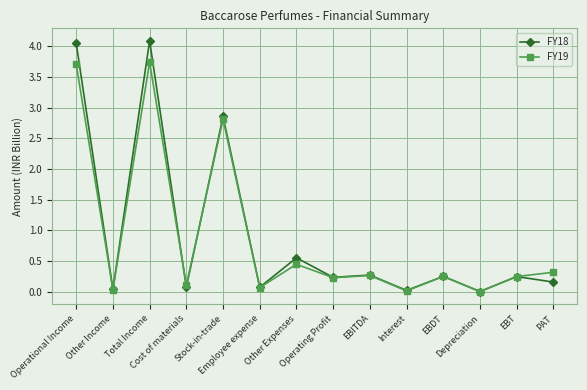

List the series in order of their peak value, highest first.

FY18, FY19